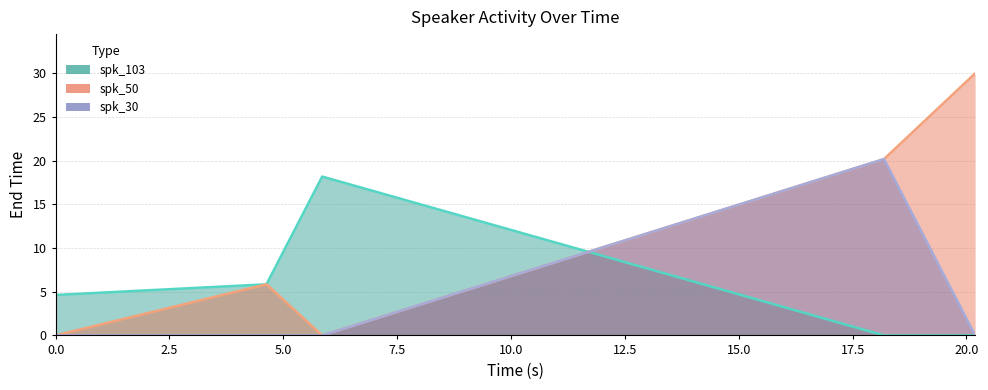

How many times do spk_50 and spk_103 cross each other?

1